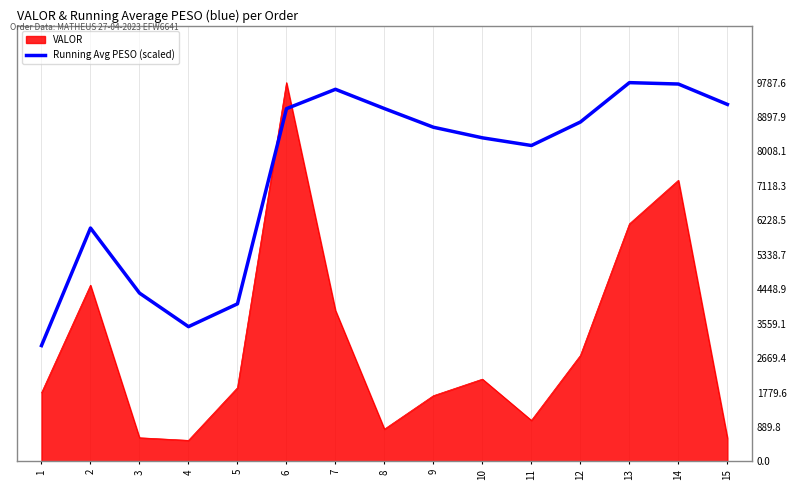

Where is the first local maximum?

2